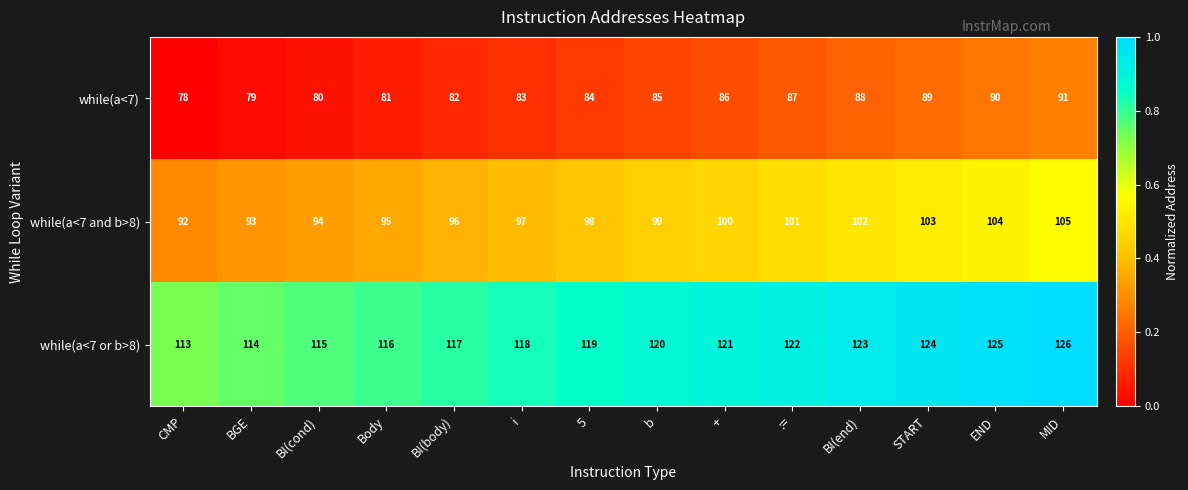

What is the difference between the while(a<7 or b>8) values at Body and BI(end)?

7